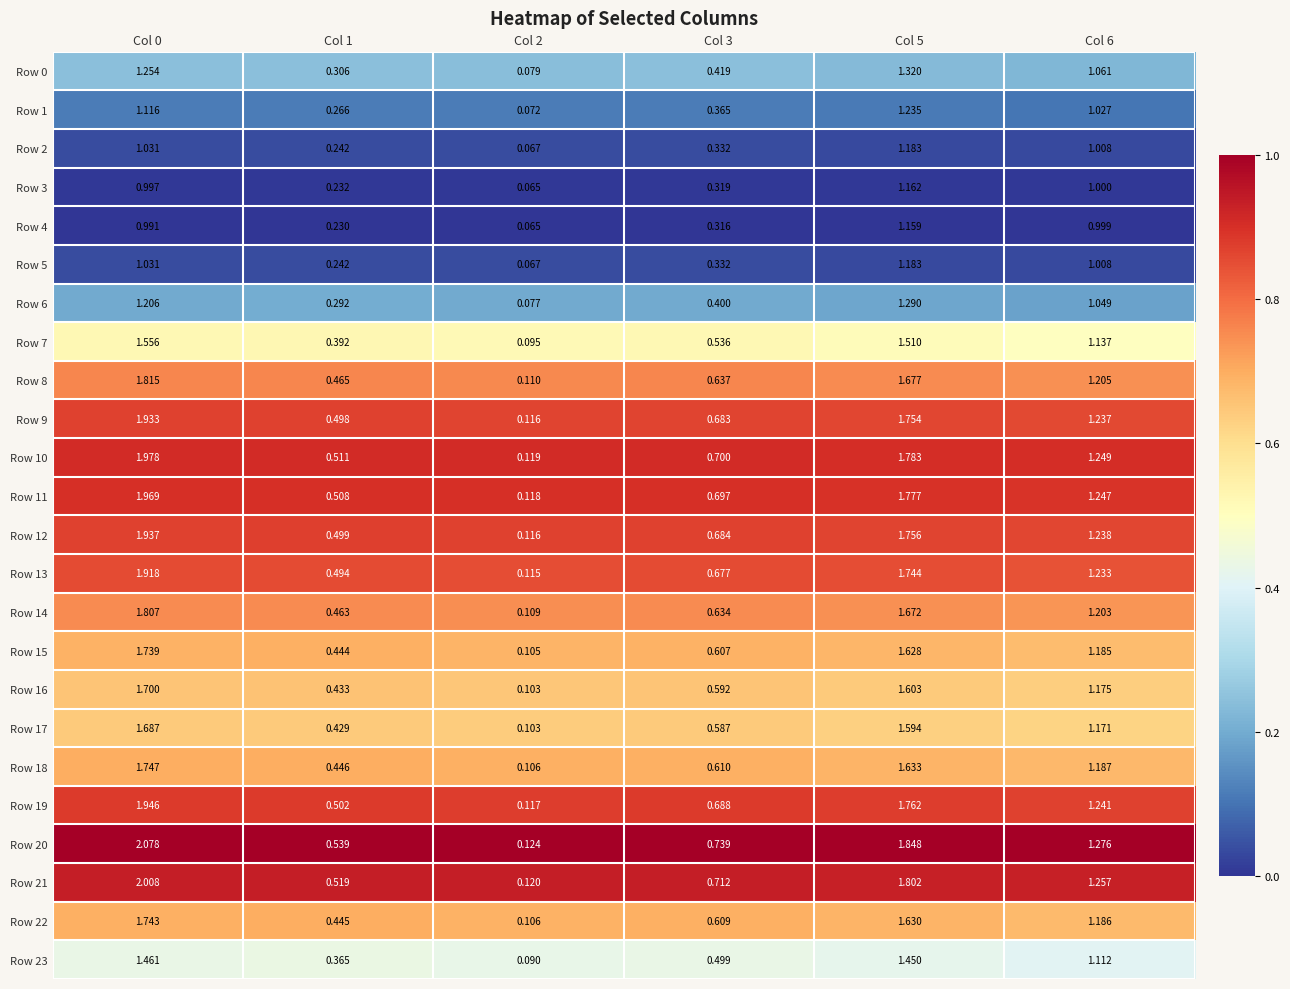

Is the value of Row 10 at Col 0 greater than the value of Row 19 at Col 1?

Yes